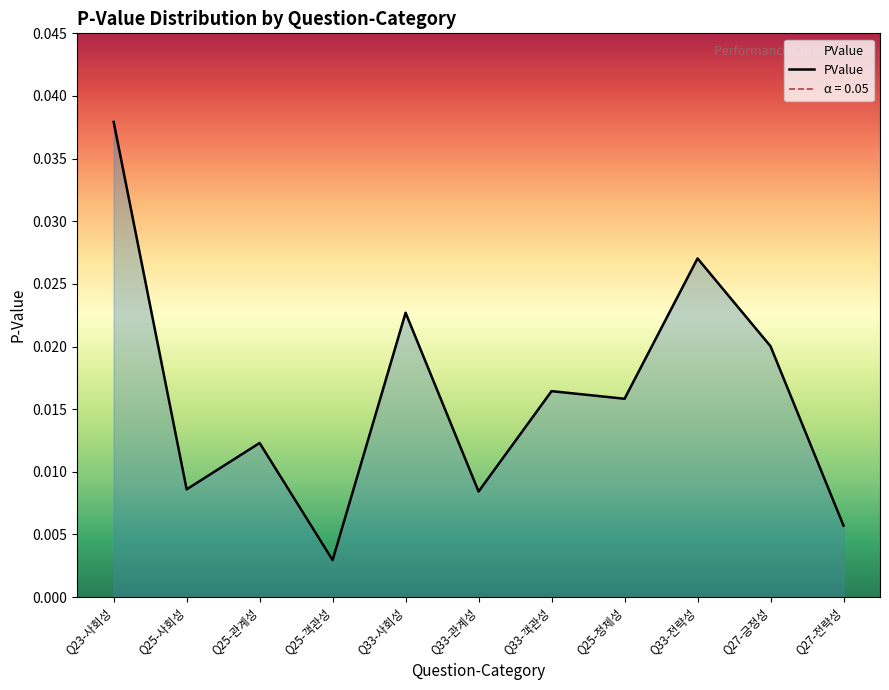

What is the label of the 1st point from the left?

Q23-사회성